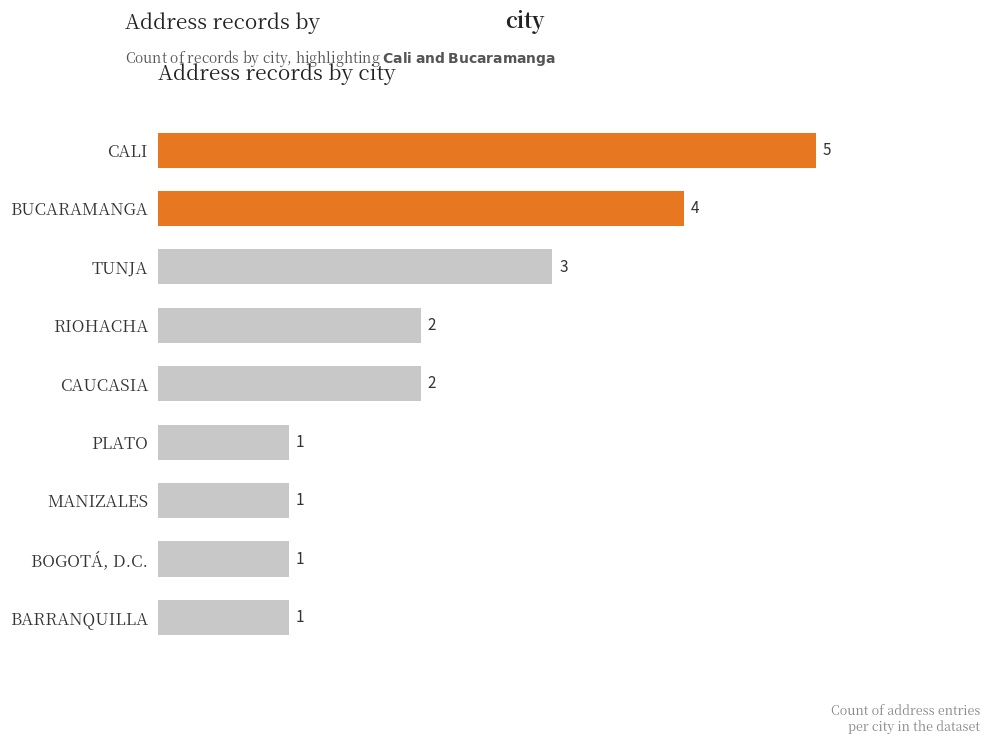

What is the label of the 1st bar from the right?

BARRANQUILLA